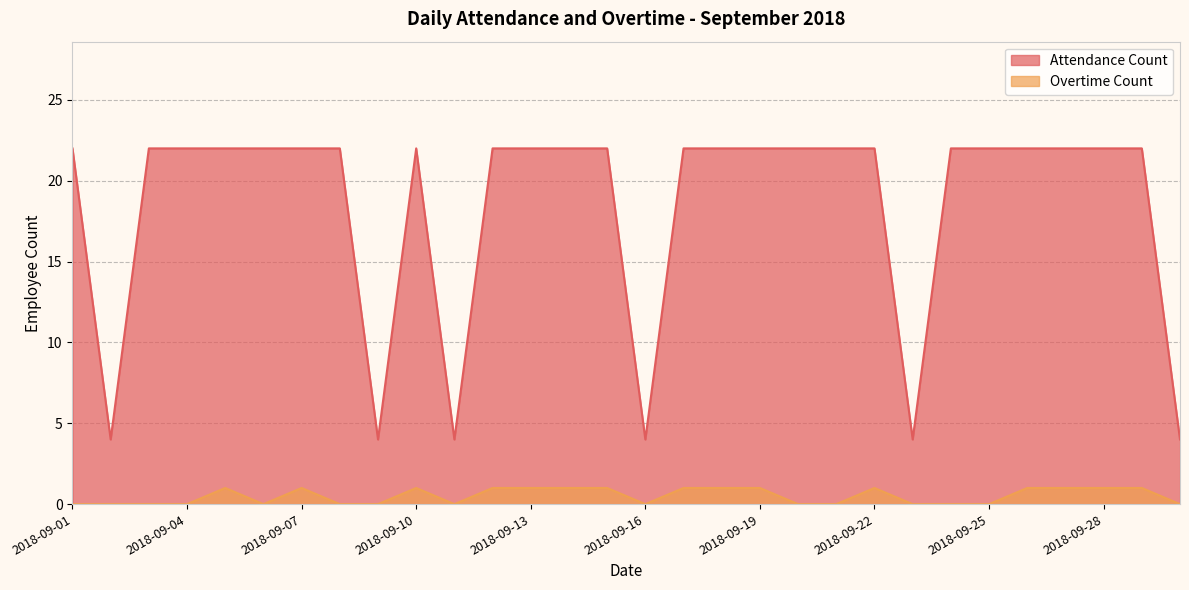

What is the sum of the Overtime Count values at 2018-09-24 and 2018-09-27?

1